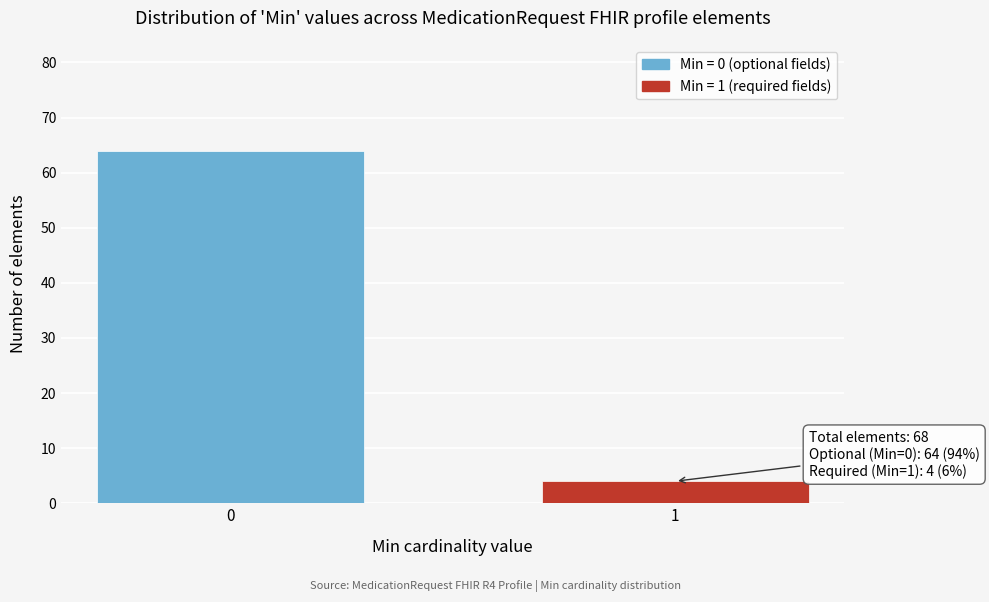

Reading right to left, what are all the values shown in this chart?

4	64